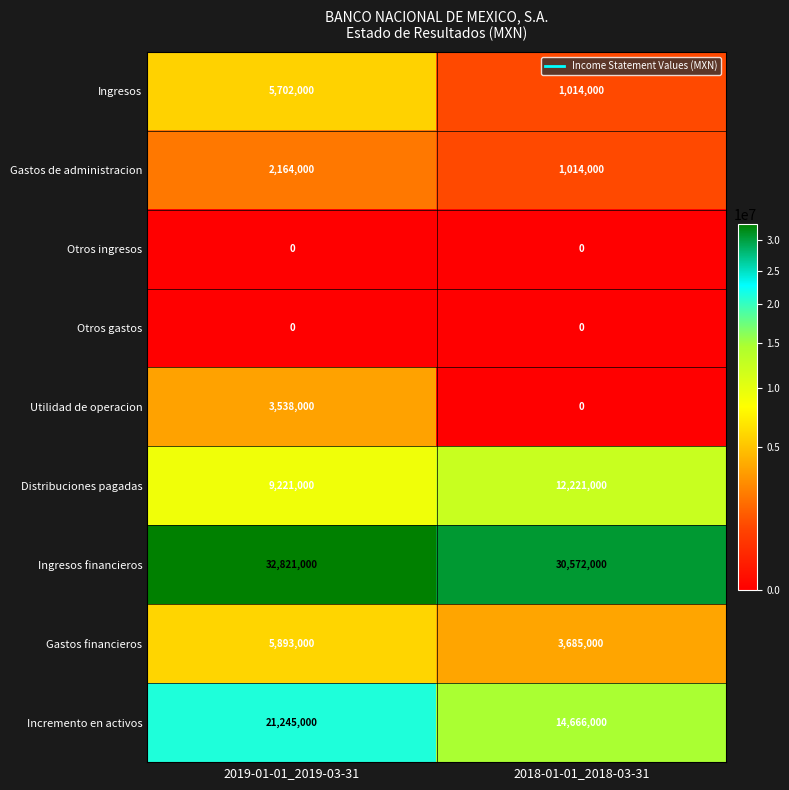

Rank the categories by Gastos de administracion value from lowest to highest.

2018-01-01_2018-03-31, 2019-01-01_2019-03-31